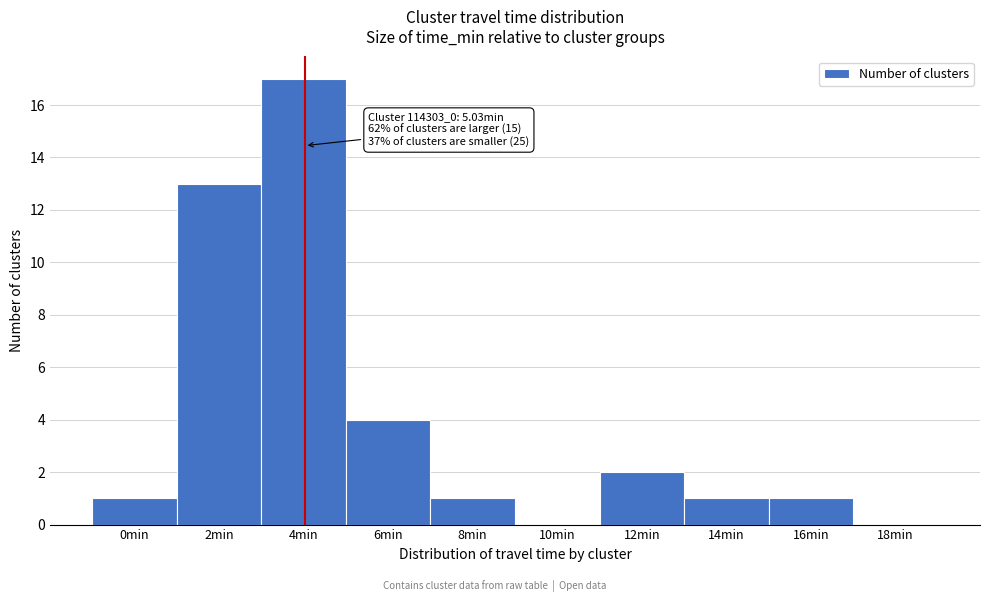

Reading right to left, list all the values displayed in this chart.

18min=0	16min=1	14min=1	12min=2	10min=0	8min=1	6min=4	4min=17	2min=13	0min=1